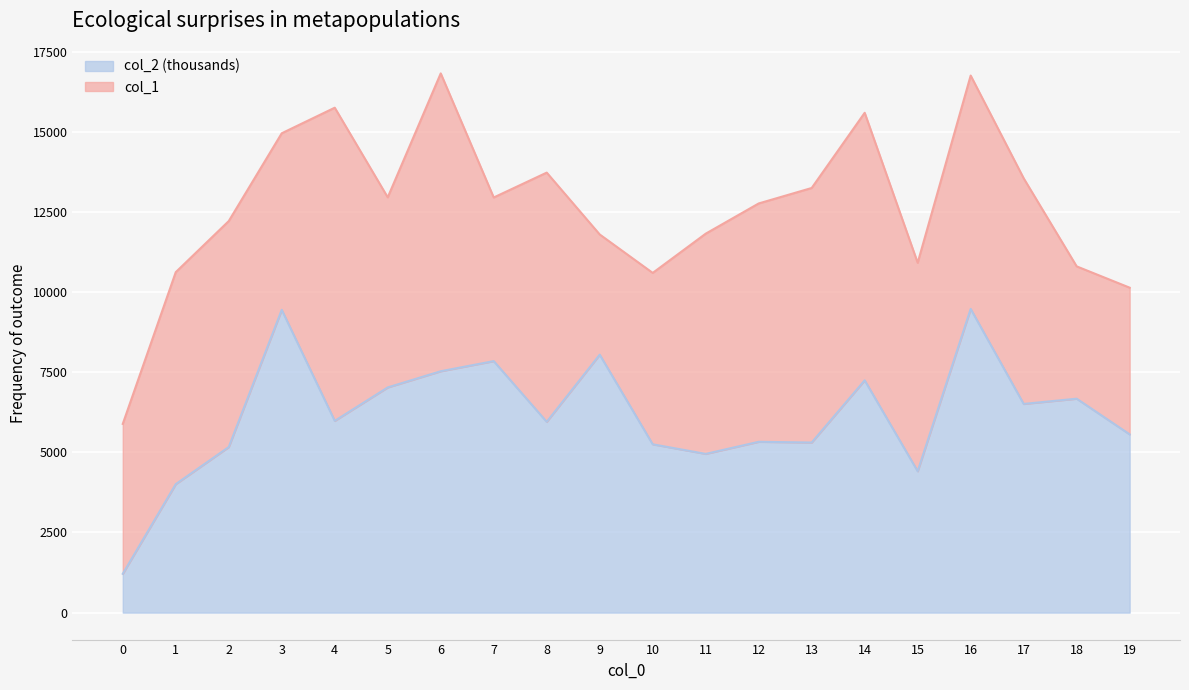

How many interior local valleys (lower than both neighbors) does the data have?

6